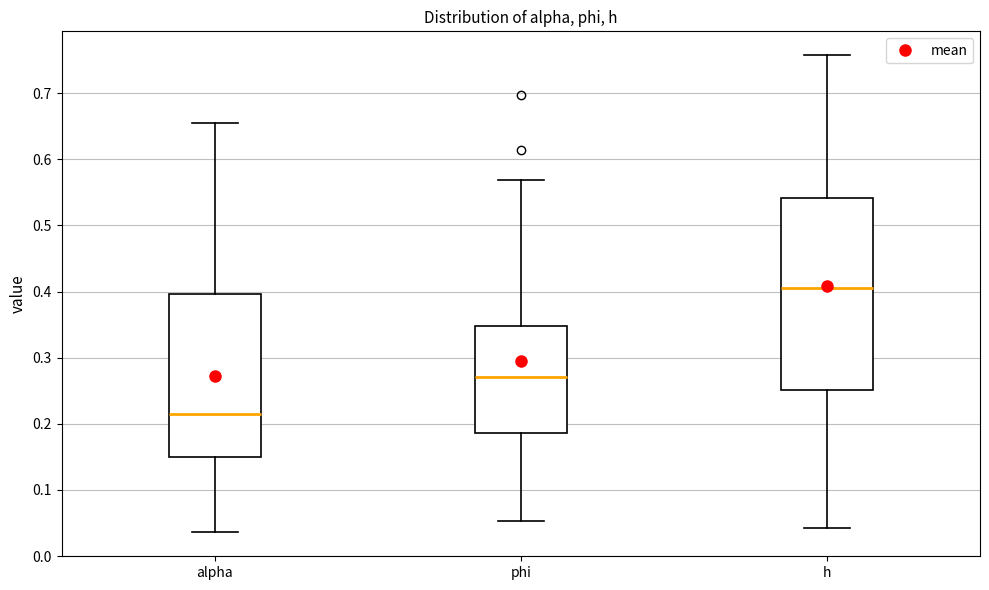

Which box's median line is the highest?

h